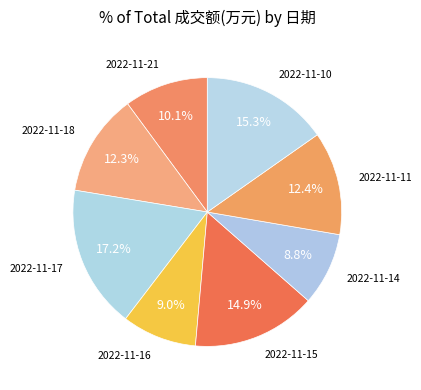

Count the number of slices in the pie.

8